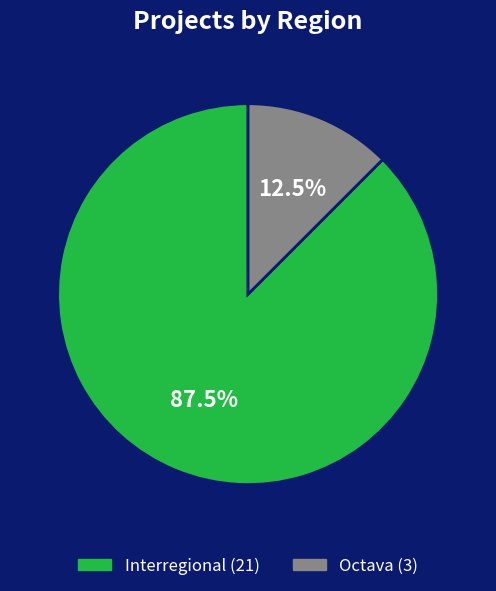

Rank the categories by value from lowest to highest.

Octava, Interregional